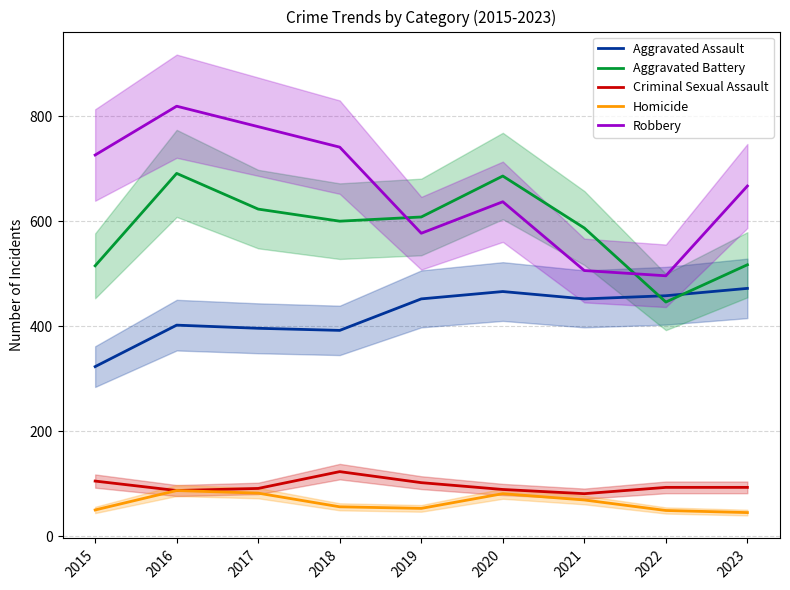

Reading left to right, what are all the values shown in this chart?

Aggravated Assault: 2015=323	2016=402	2017=396	2018=392	2019=452	2020=466	2021=452	2022=458	2023=472
Aggravated Battery: 2015=515	2016=691	2017=623	2018=600	2019=608	2020=686	2021=587	2022=446	2023=517
Criminal Sexual Assault: 2015=105	2016=87	2017=91	2018=123	2019=102	2020=89	2021=81	2022=93	2023=93
Homicide: 2015=50	2016=87	2017=82	2018=56	2019=53	2020=81	2021=69	2022=49	2023=45
Robbery: 2015=726	2016=819	2017=780	2018=741	2019=577	2020=637	2021=506	2022=496	2023=667